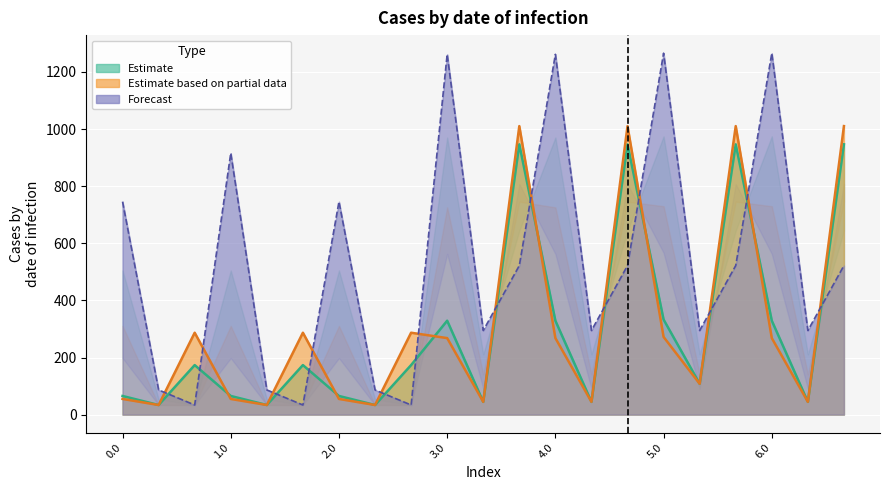

Reading right to left, list all the values displayed in this chart.

col_20: 522.0	294.5	1265.7	522.0	294.5	1265.7	522.0	294.5	1261.7	522.0	294.5	1261.7	33.7	86.4	745.6	33.7	86.4	915.7	33.7	86.4	745.6
col_1: 946.5	44.7	328.9	946.5	108.0	332.9	946.5	44.7	328.9	946.5	44.7	328.9	173.5	33.7	65.4	173.5	33.7	65.4	173.5	33.7	65.4
col_2: 1010.4	44.7	268.0	1010.4	108.0	272.0	1010.4	44.7	268.0	1010.4	44.7	268.0	286.8	33.7	54.9	286.8	33.7	54.9	286.8	33.7	54.9